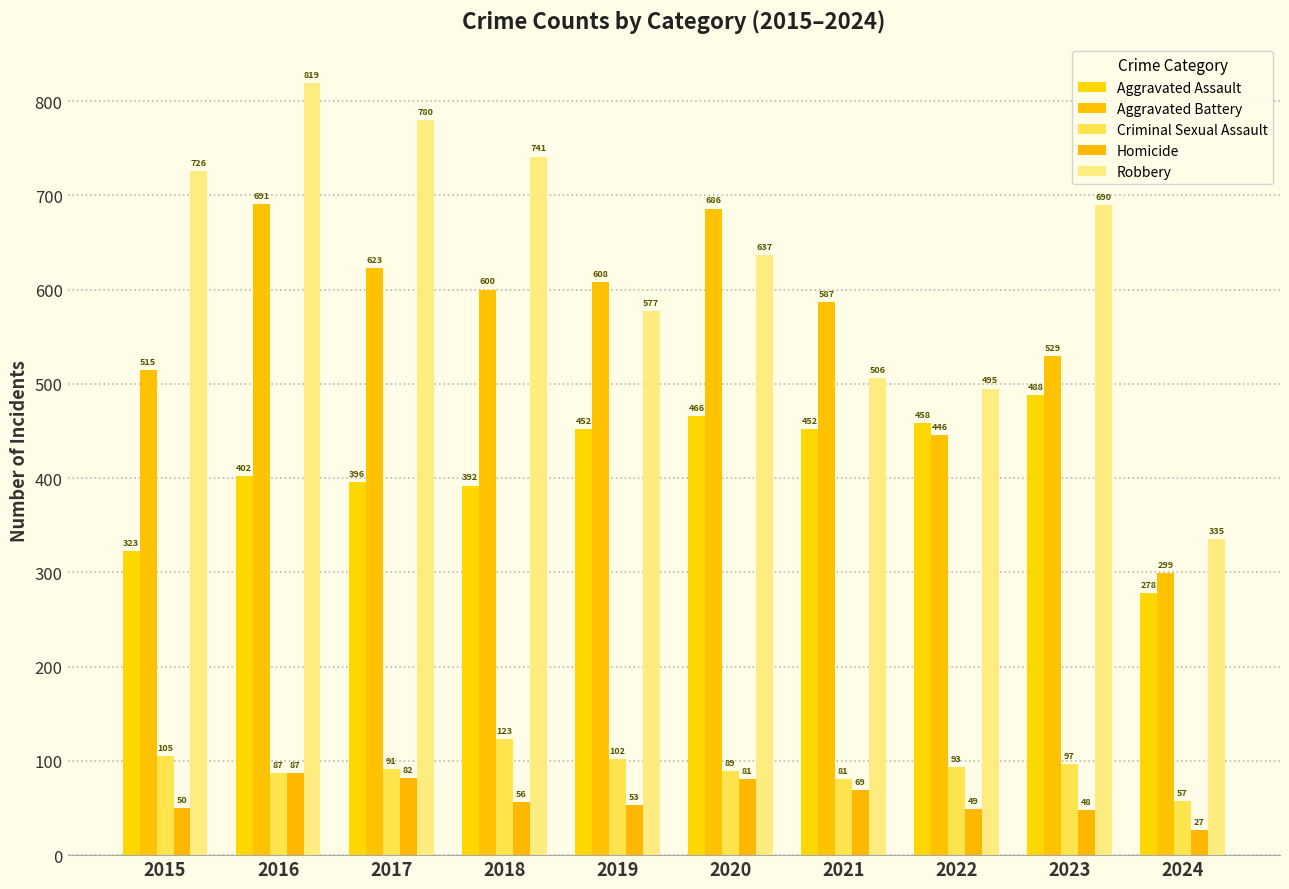

Which series changed the most between 2022 and 2023?

Robbery